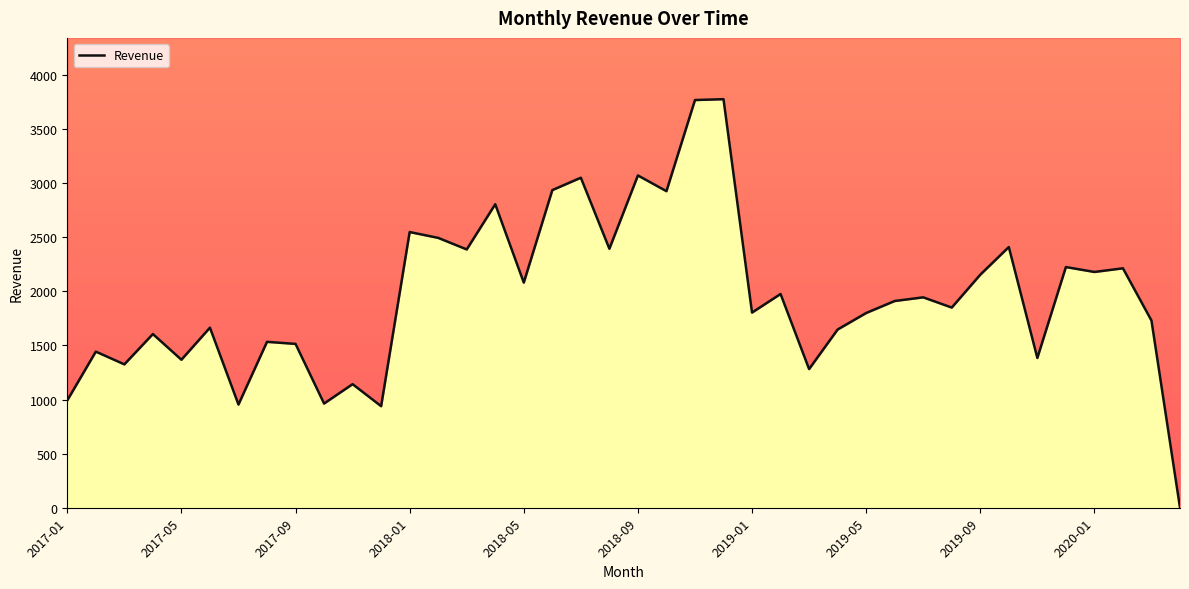

Where is the data nearest to the value 1887?

29